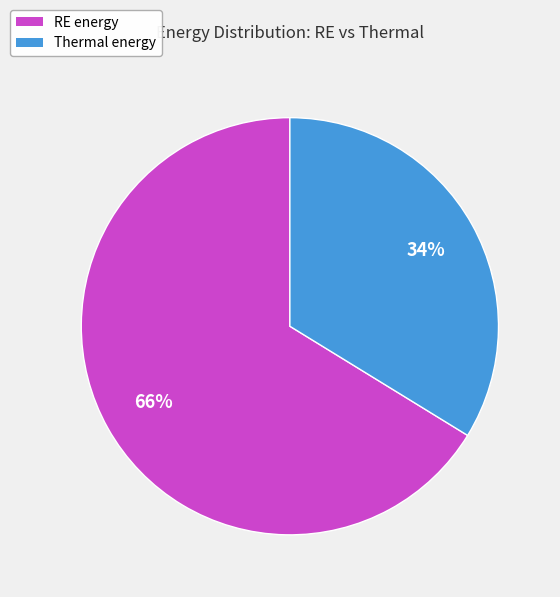

To the nearest percent, what is the difference between the largest and smallest slice percentages?

32%